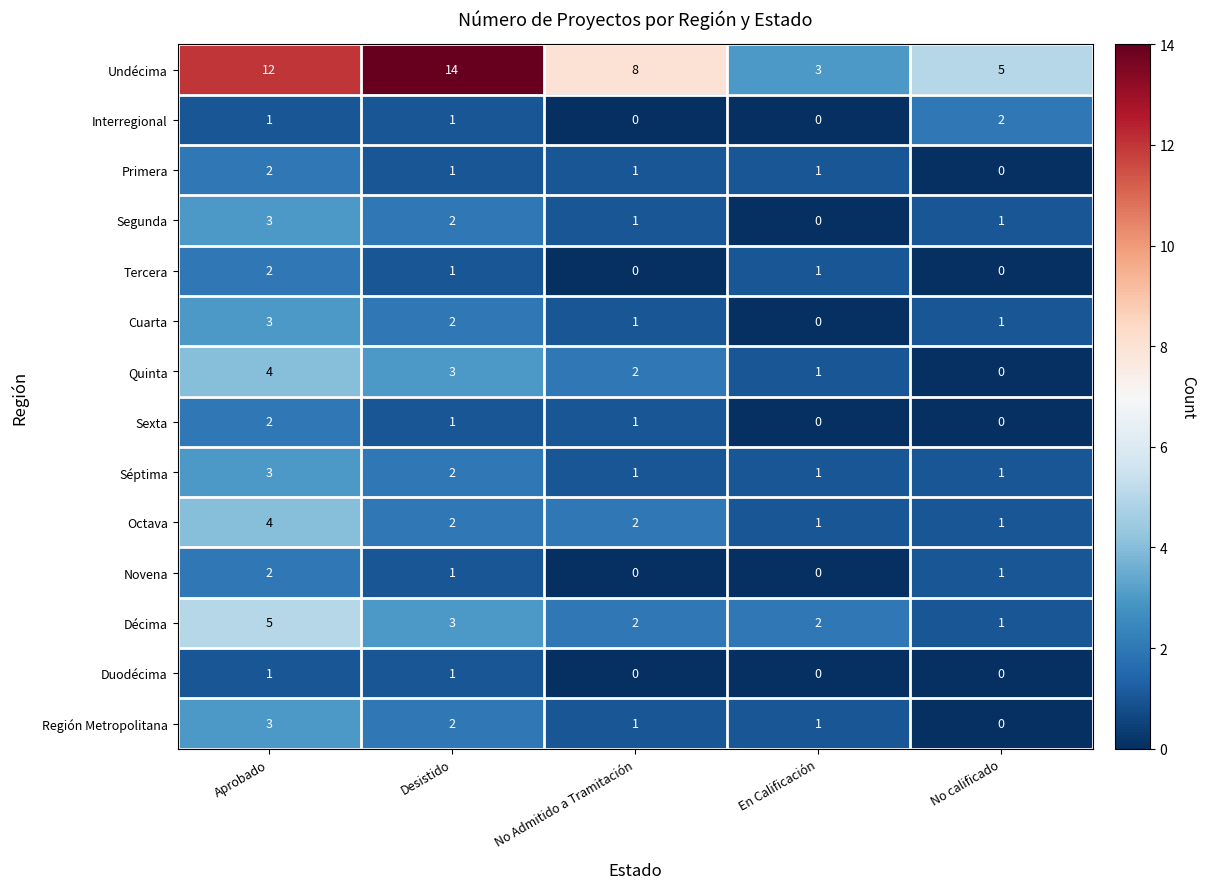

What is the maximum value shown in the chart?

14